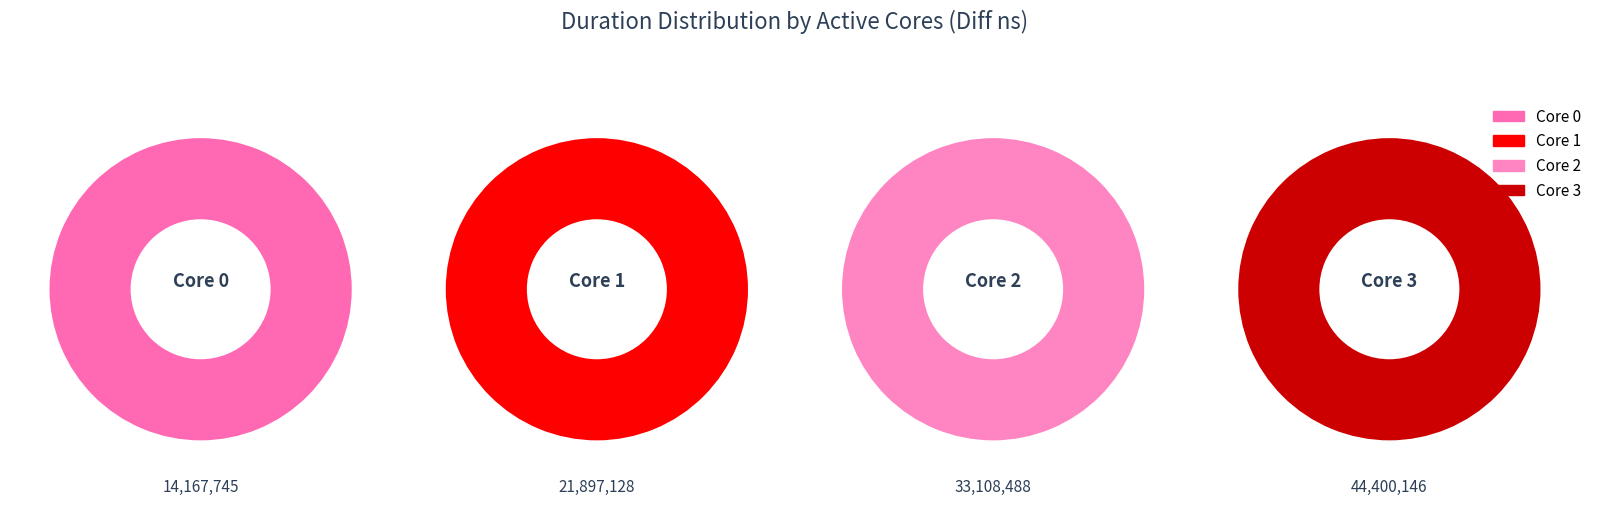

What percentage do 2 and 3 together represent?

68.2%